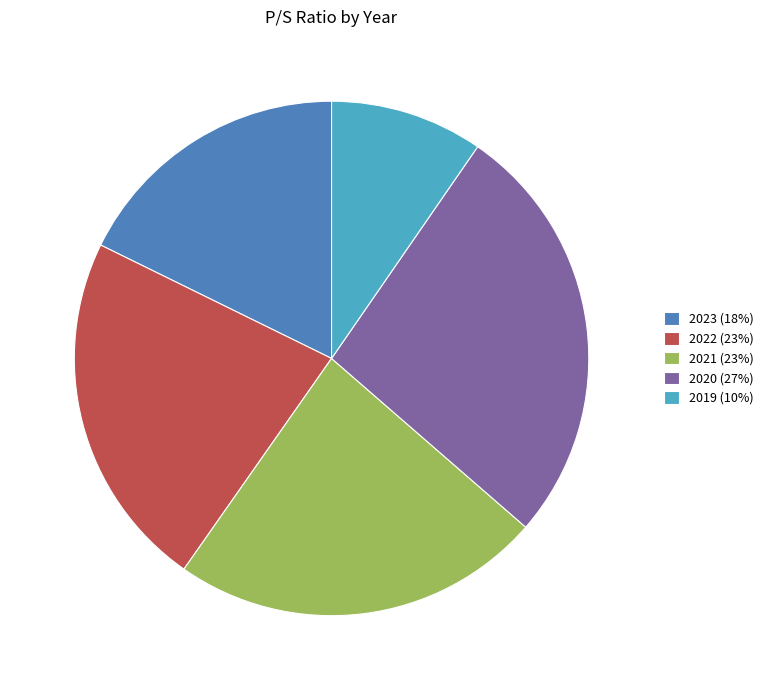

How many slices are in this pie chart?

5